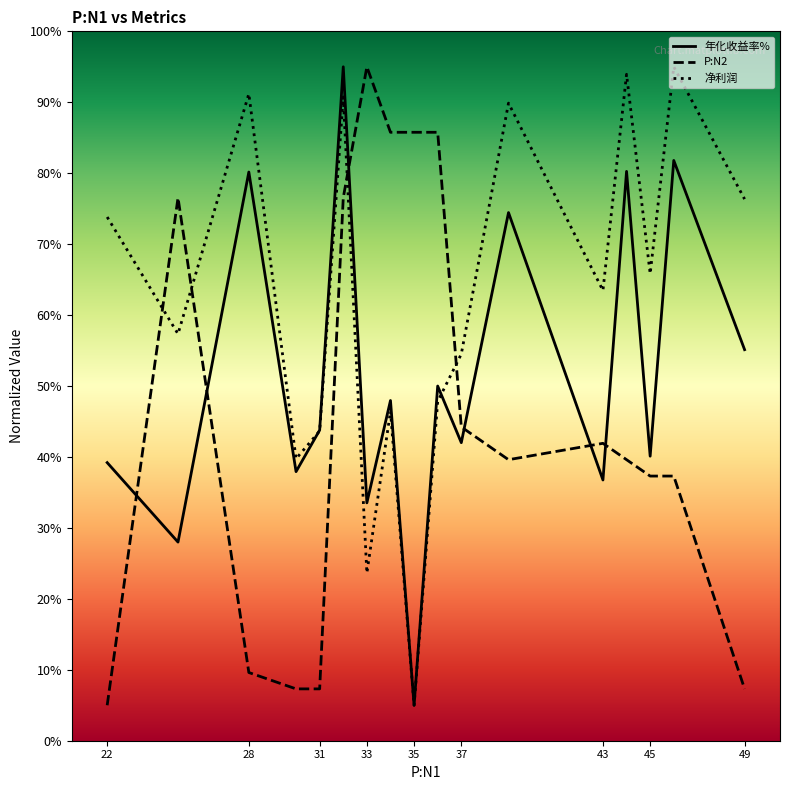

What is the maximum value shown in the chart?

95.0